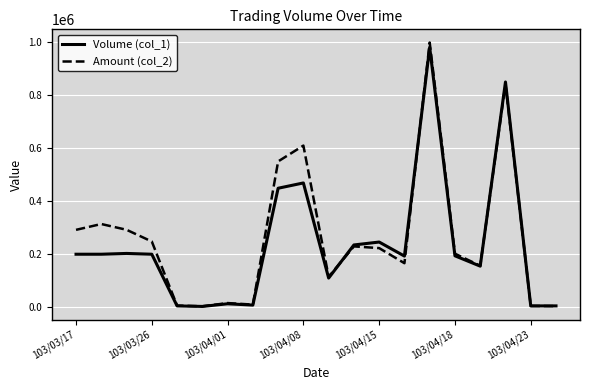

List the series in order of their peak value, highest first.

Amount (col_2), Volume (col_1)